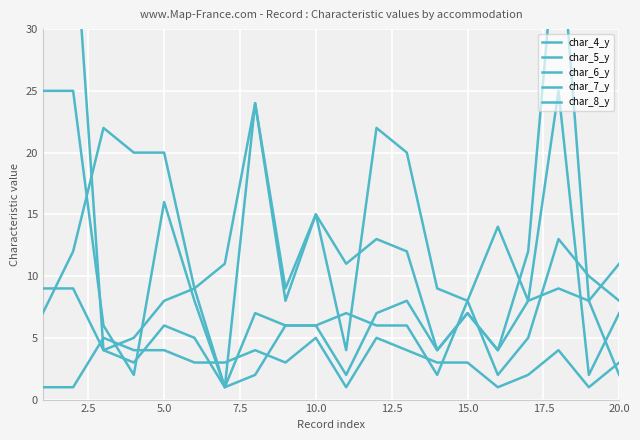

True or false: char_8_y and char_5_y cross at least once.

True